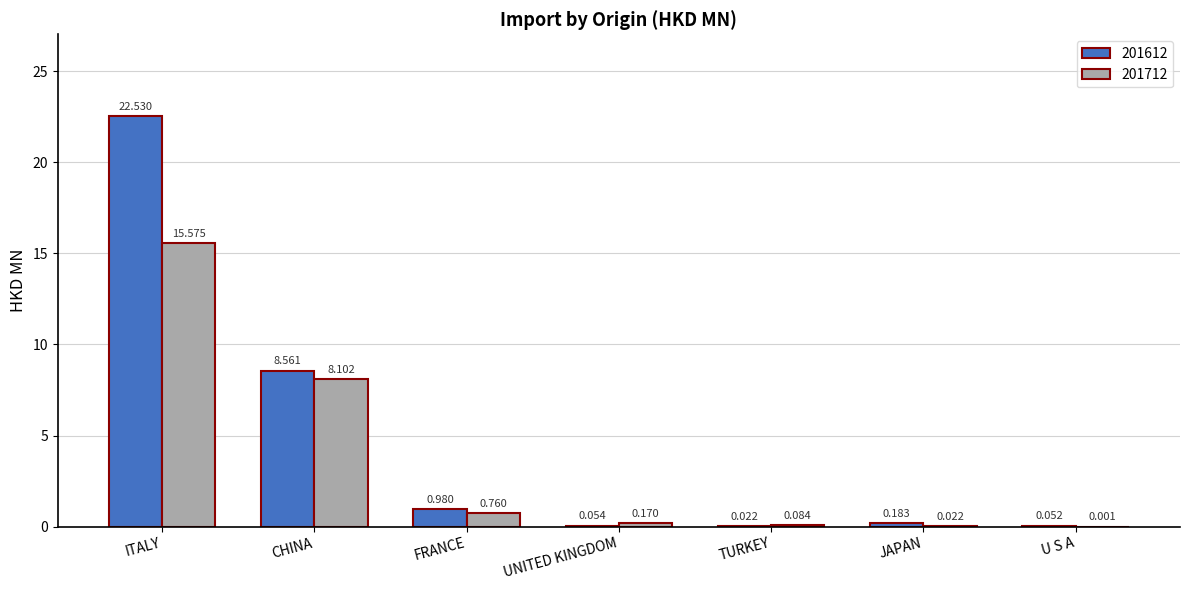

Is the value of 201612 at ITALY greater than the value of 201712 at JAPAN?

Yes